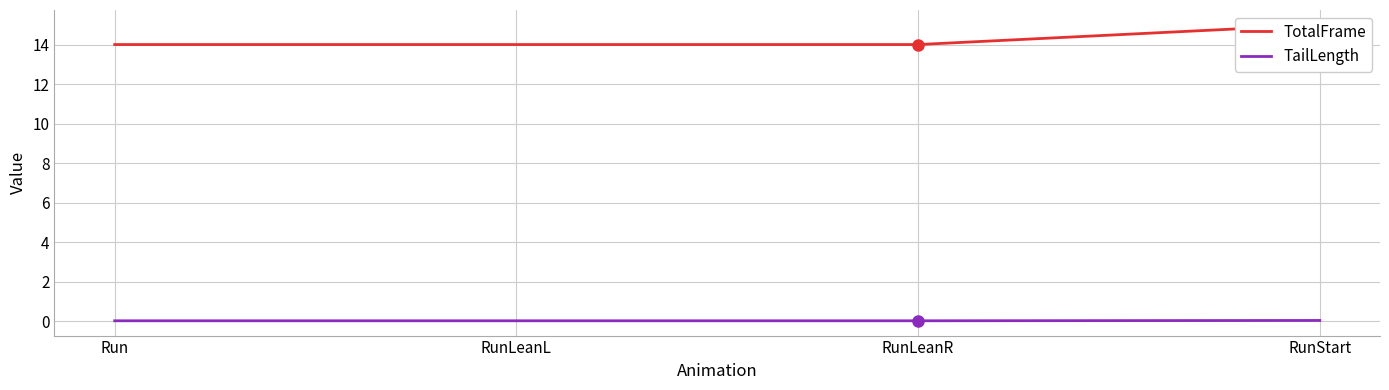

Does the chart have visible grid lines?

Yes